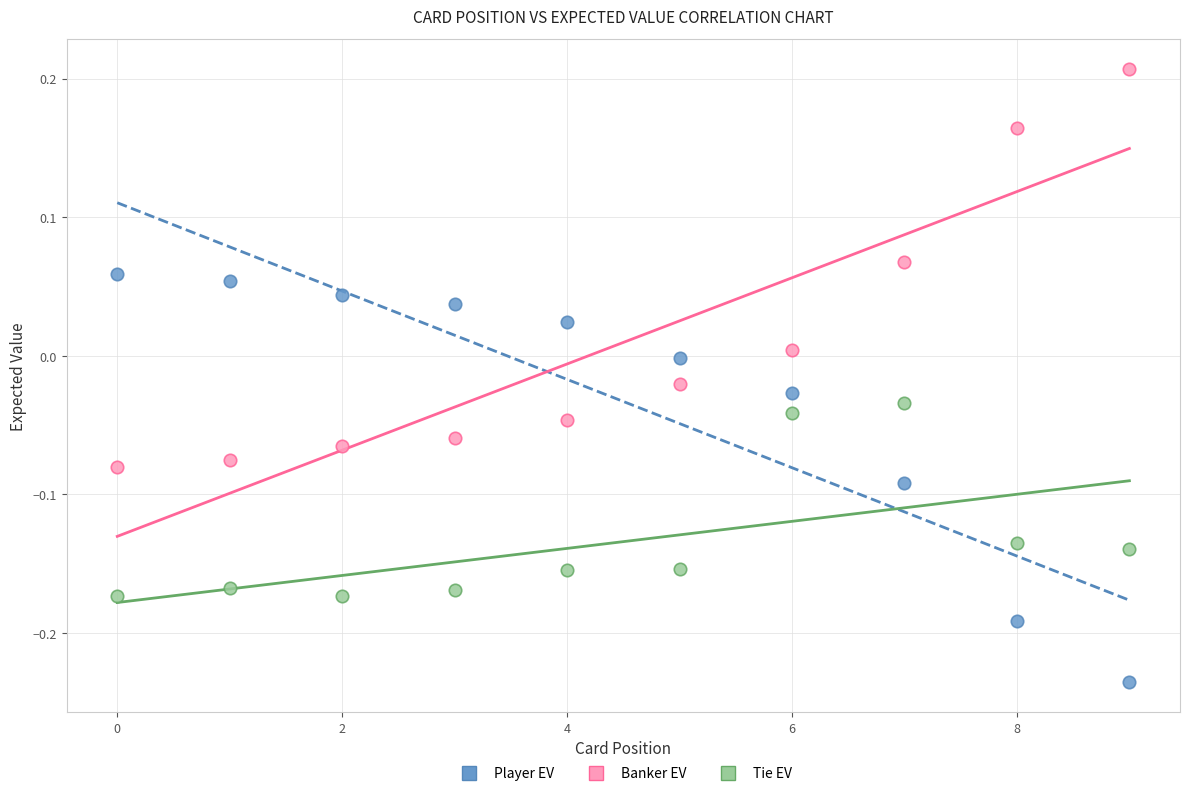

What are all the series names shown in the legend?

Player EV, Banker EV, Tie EV